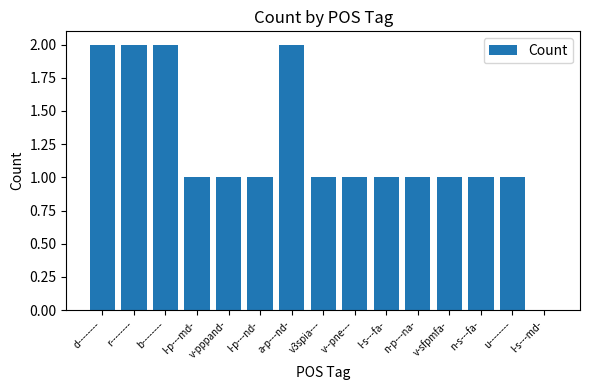

What is the sum of all values?

18